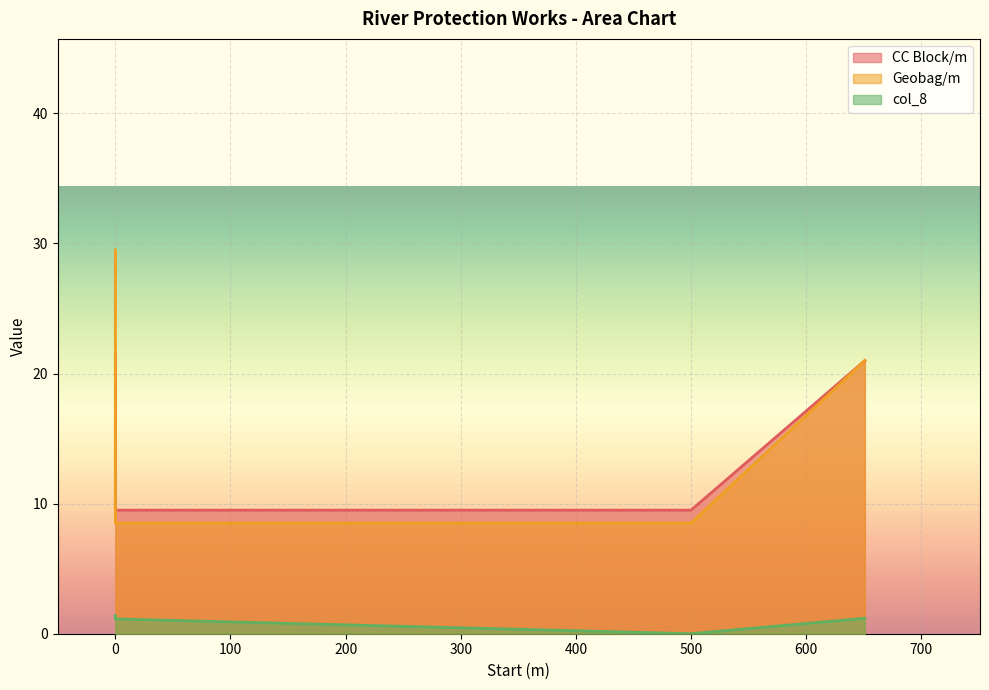

True or false: Geobag/m and CC Block/m intersect in this chart.

True